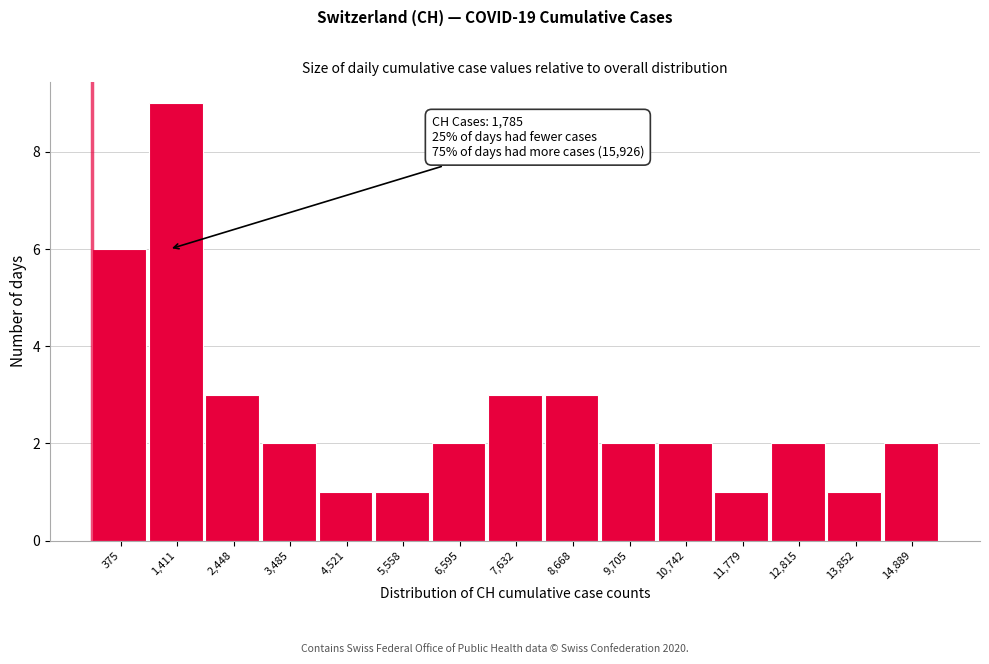

Reading left to right, what are all the values shown in this chart?

6	9	3	2	1	1	2	3	3	2	2	1	2	1	2